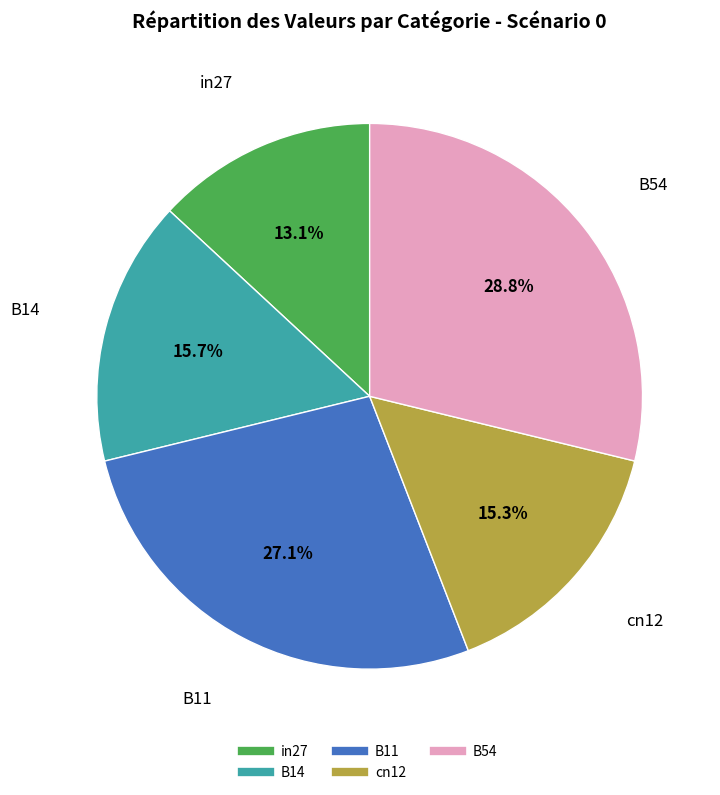

To the nearest percent, what is the combined percentage of B54 and B11?

56%